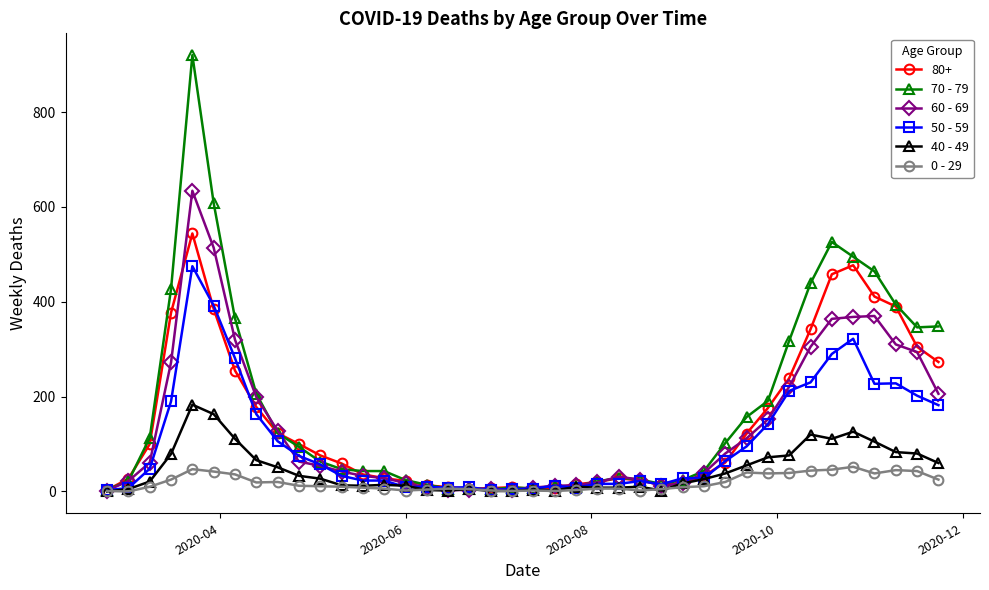

Rank the series by their maximum value, from highest to lowest.

70 - 79, 60 - 69, 80+, 50 - 59, 40 - 49, 0 - 29